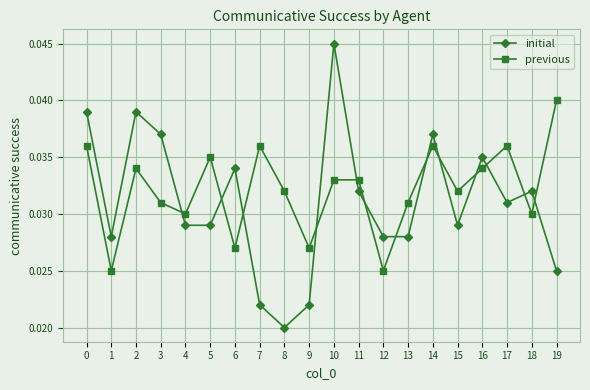

Which series has the widest spread of values?

initial